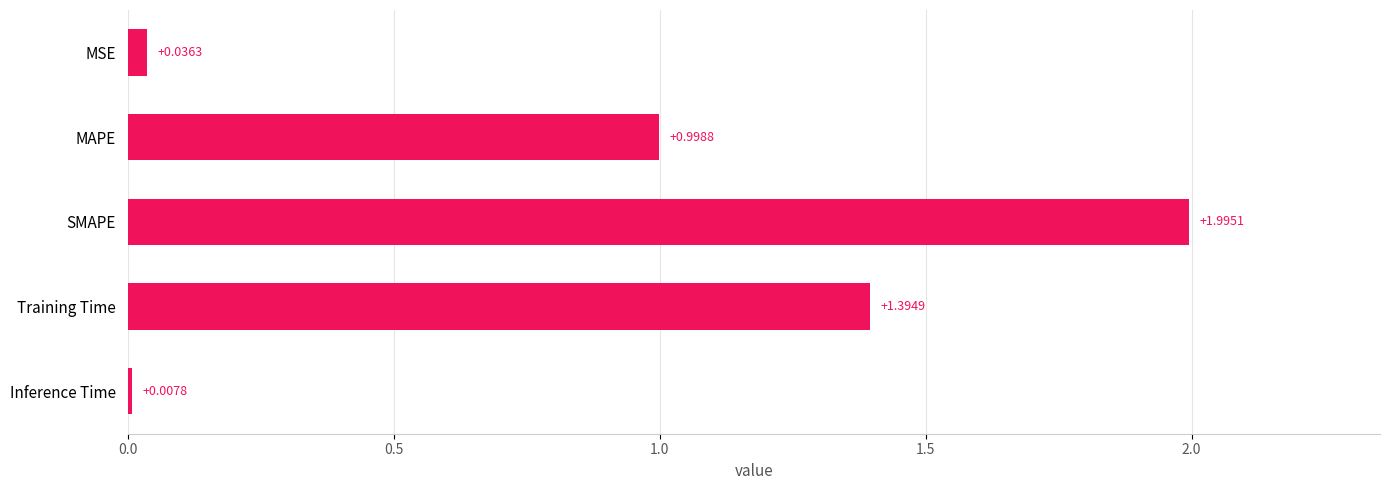

What is the change in value from MSE to SMAPE?

+2.0